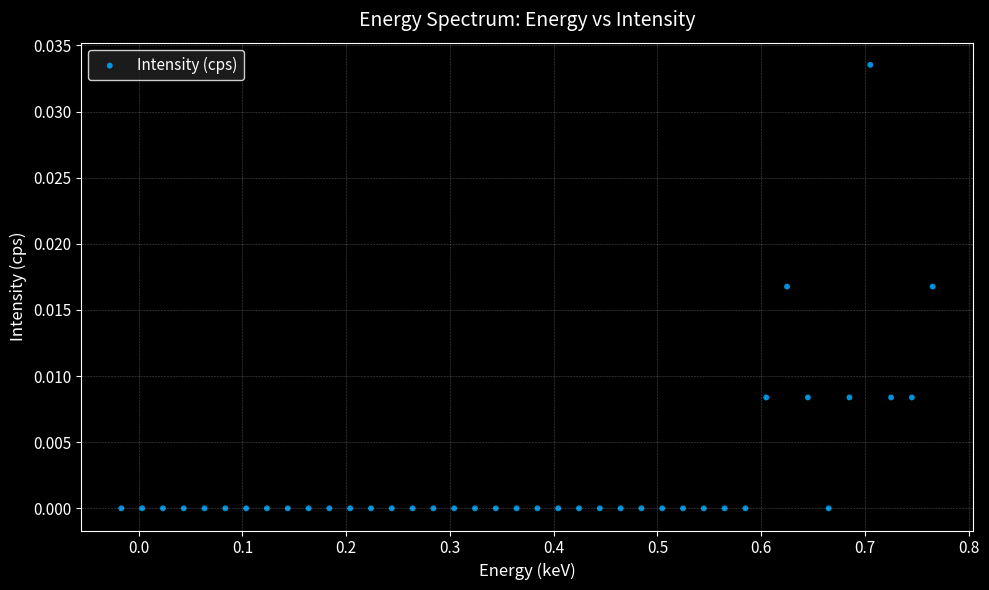

What is the range of X values (max minus min)?

0.8